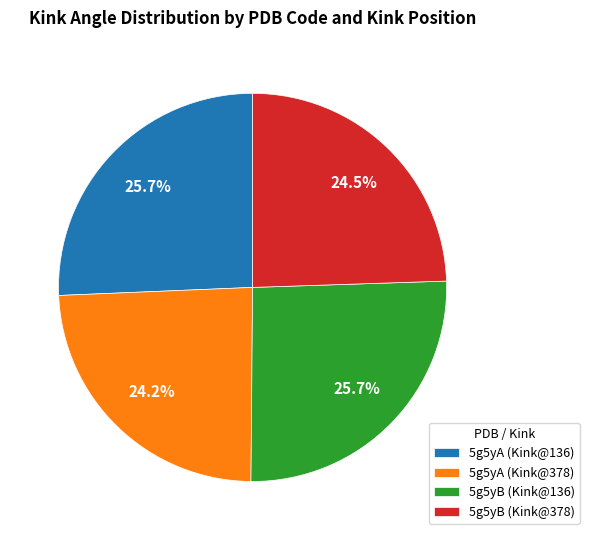

What percentage is NOT represented by 5g5yB (Kink@136)?

74.3%